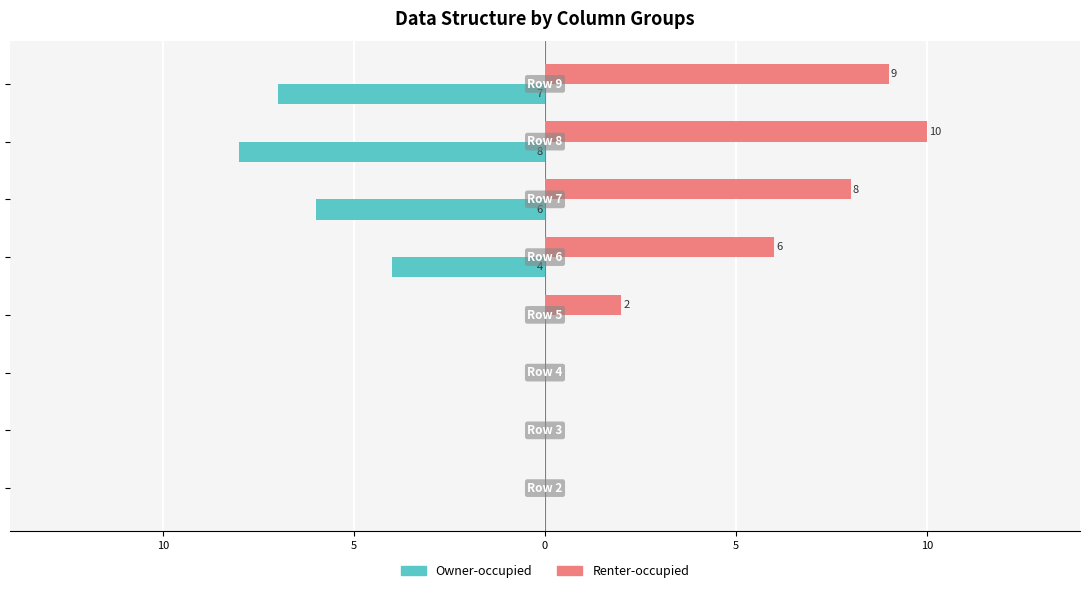

What are all the series names shown in the legend?

Owner-occupied, Renter-occupied